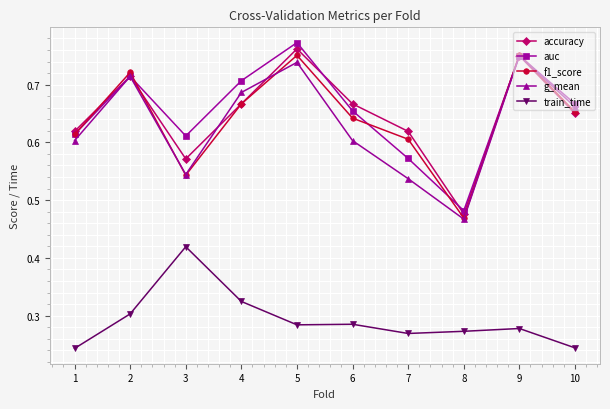

How many data points does each series have?

10